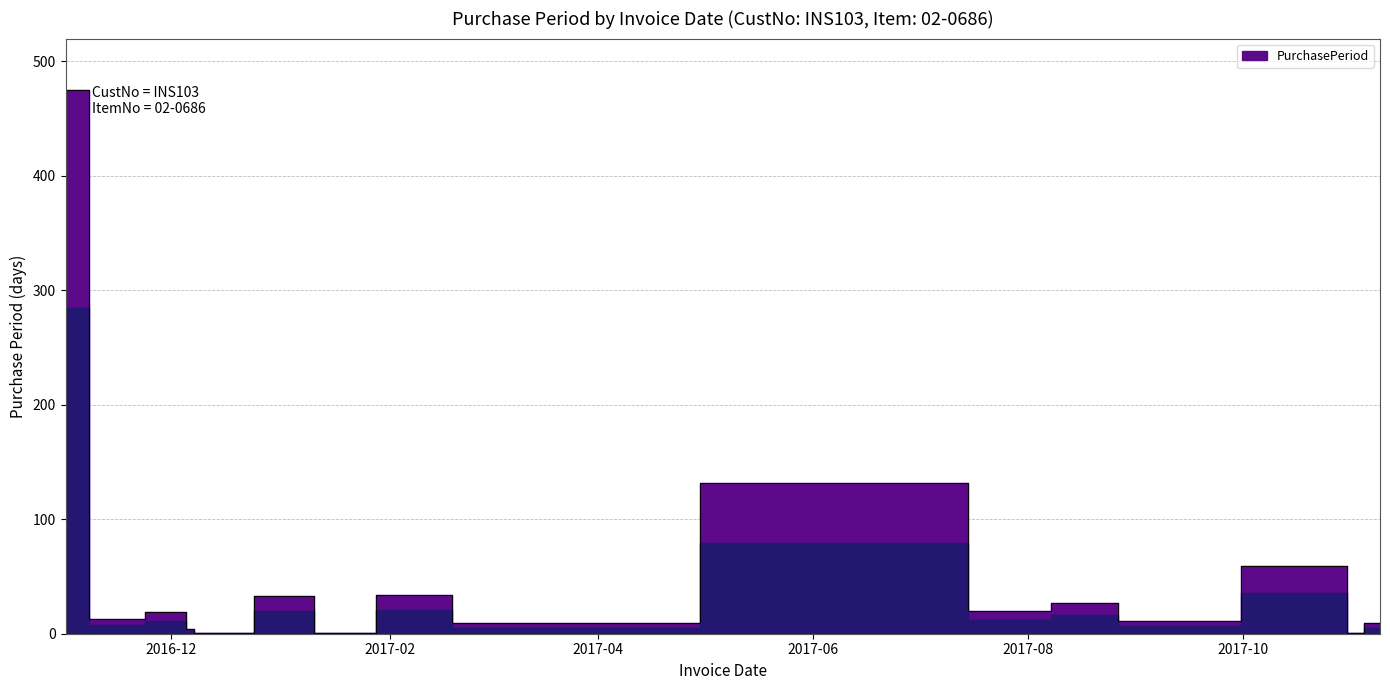

Reading left to right, list all the values displayed in this chart.

475	13	19	4	1	33	1	34	9	132	20	27	11	59	1	9